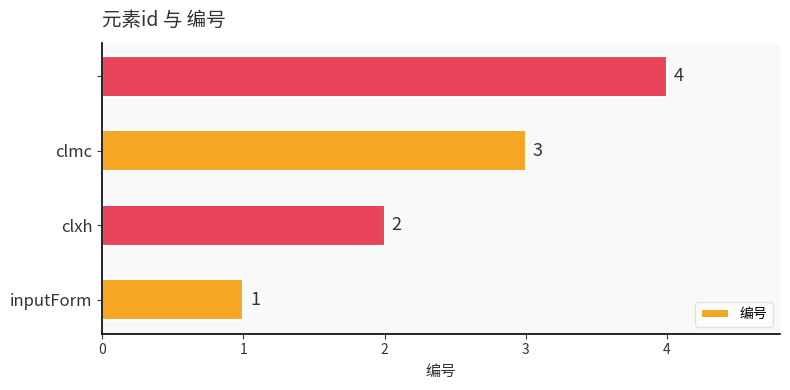

What is the sum of all values?

10